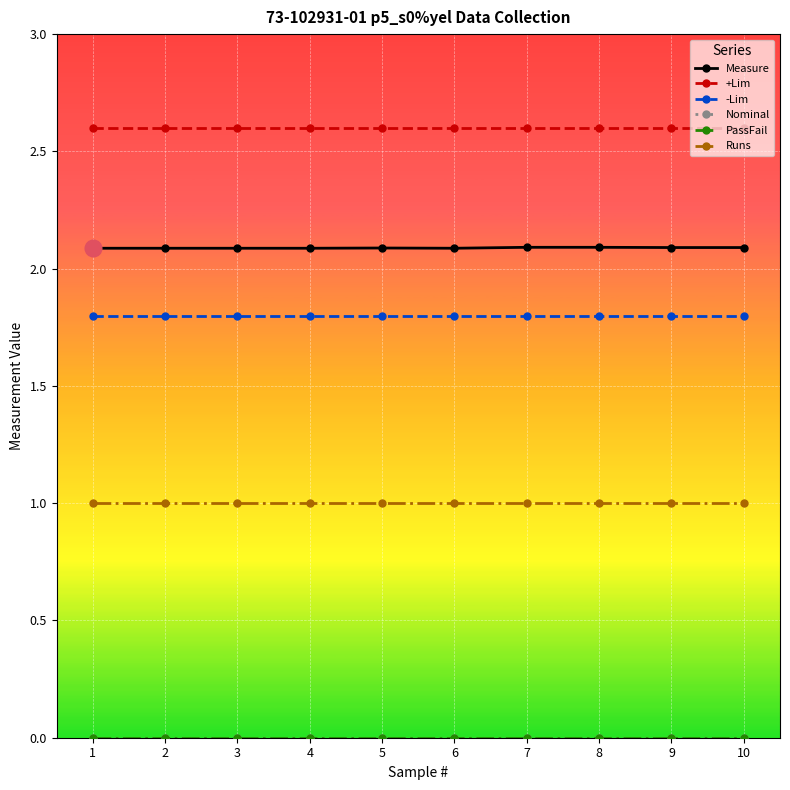

List the series in order of their peak value, lowest first.

Nominal, PassFail, Runs, -Lim, Measure, +Lim